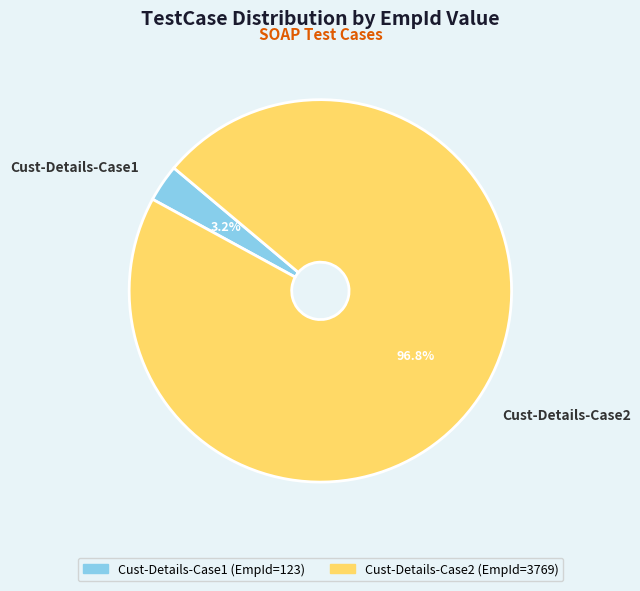

To the nearest percent, what is the combined percentage of Cust-Details-Case2 and Cust-Details-Case1?

100%